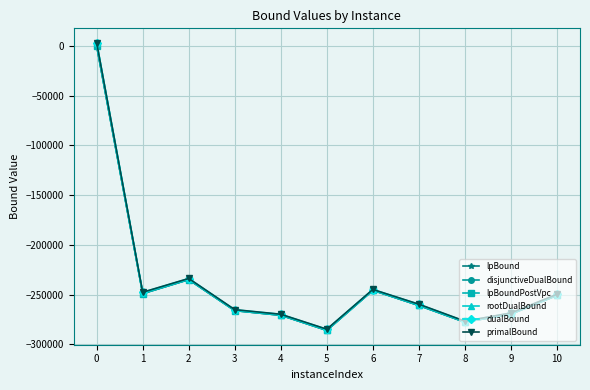

What is the maximum value for disjunctiveDualBound?

374.2